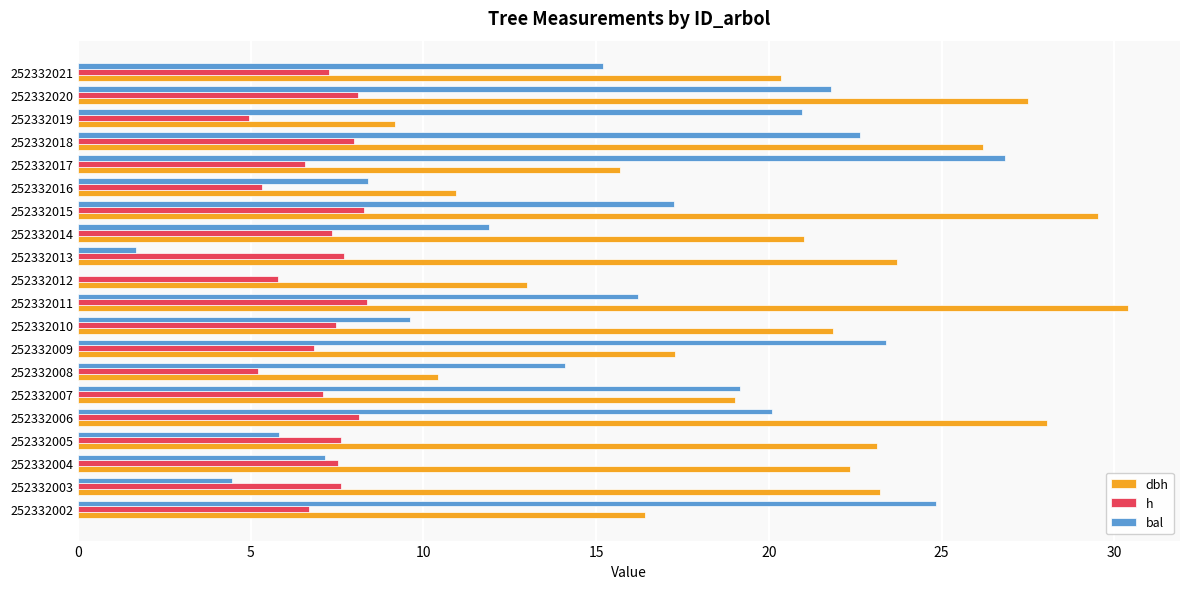

What is the maximum value for dbh?

30.4